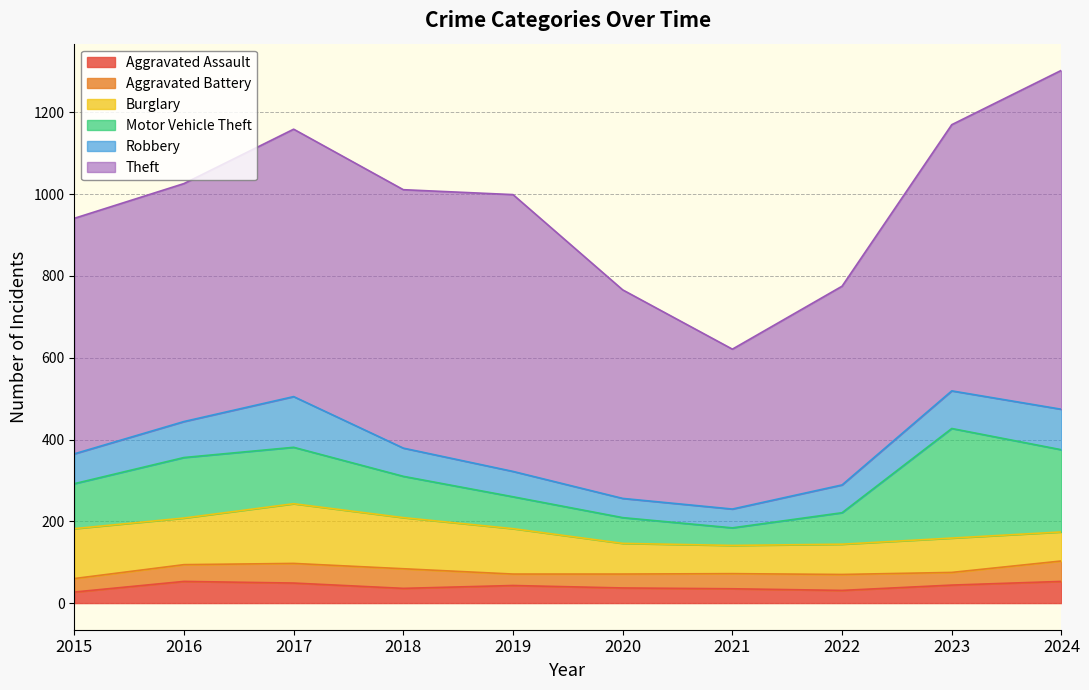

Does the chart display data point markers on the line(s)?

No